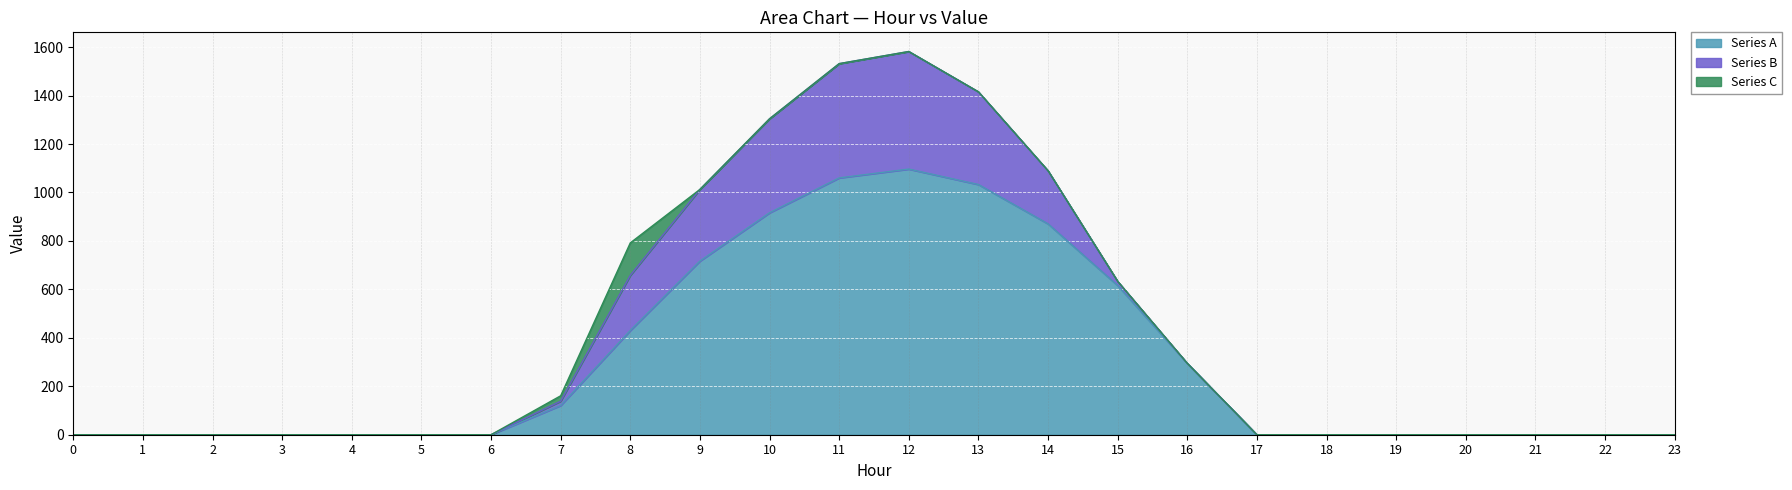

What are all the series names shown in the legend?

Series A, Series B, Series C